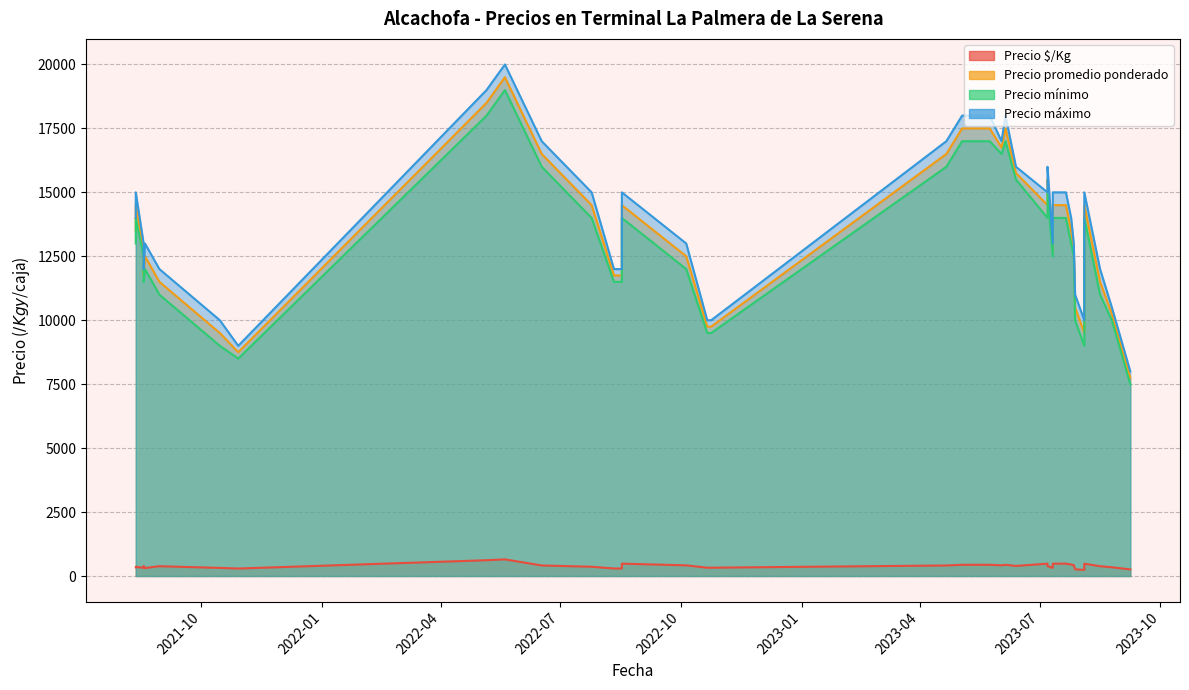

True or false: Precio $/Kg and Precio máximo intersect in this chart.

False